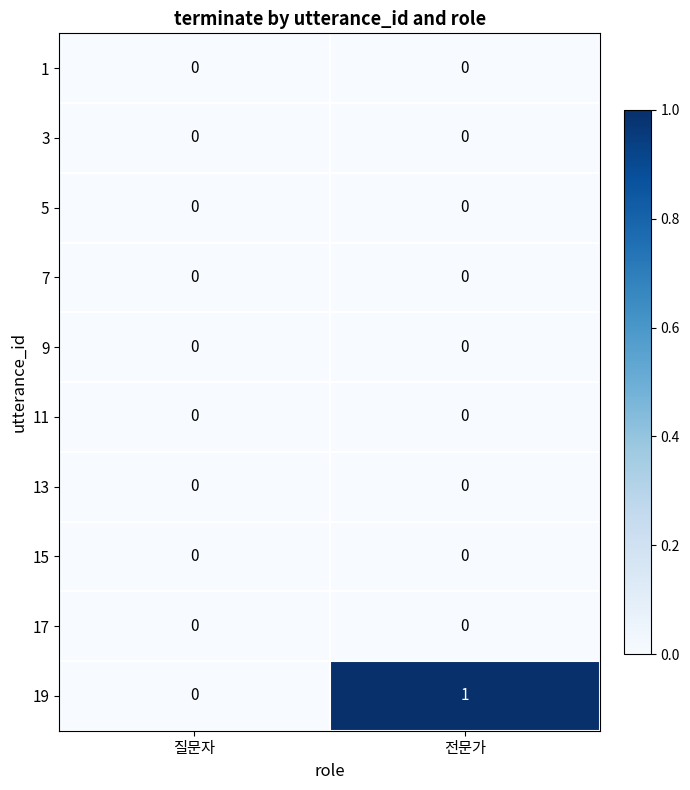

What is the total value across all series at 전문가?

1